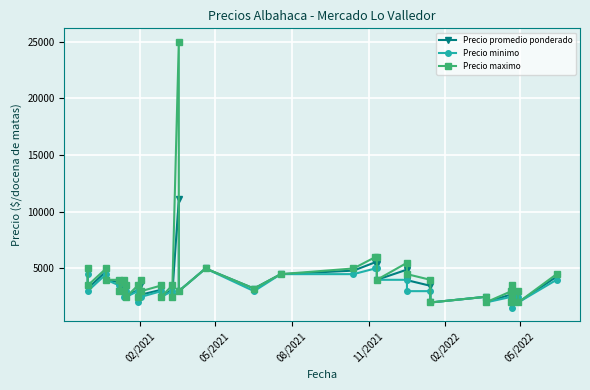

What is the value of the Precio minimo point at the 23rd from the left?

4500